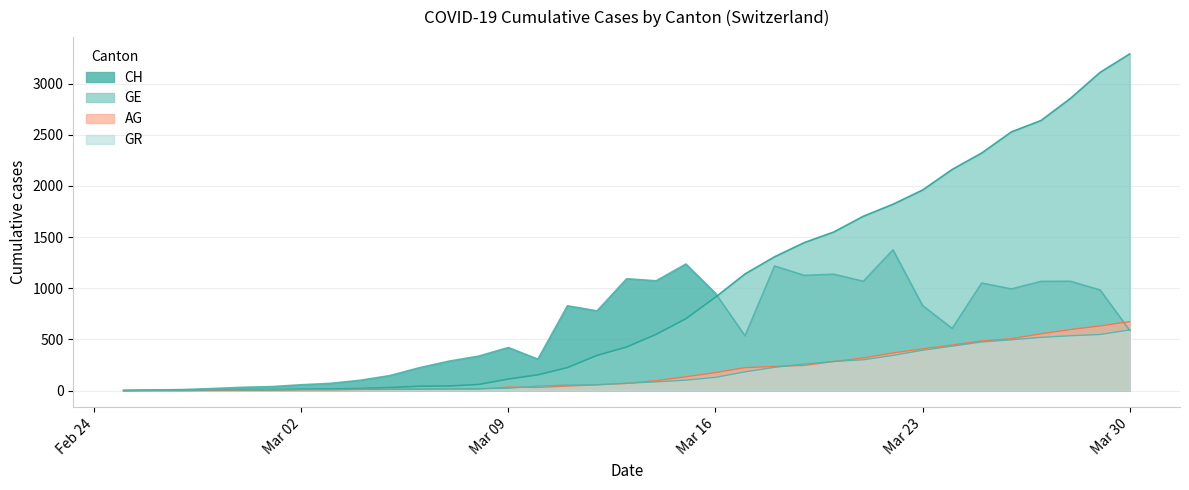

What is the difference between the maximum and minimum values in the GR series?

592